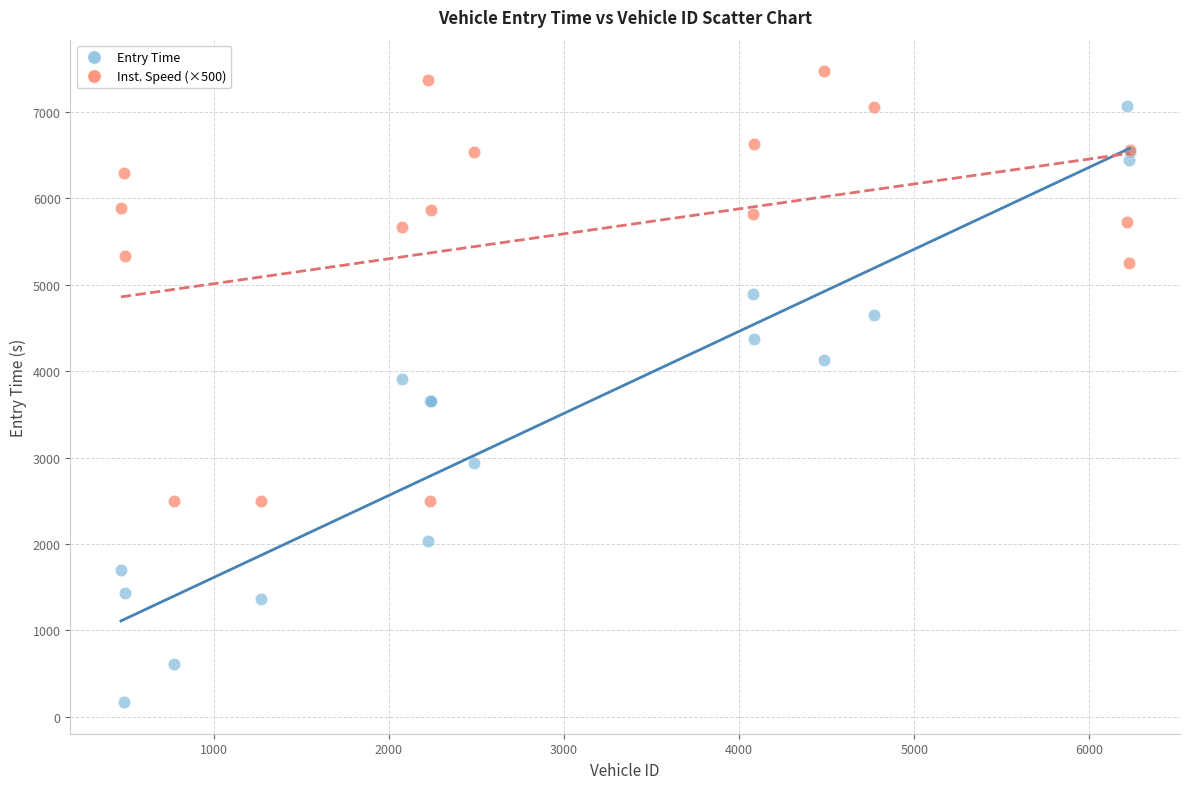

In the Inst. Speed (×500) series, what Y value is closest to 4986?

5256.1